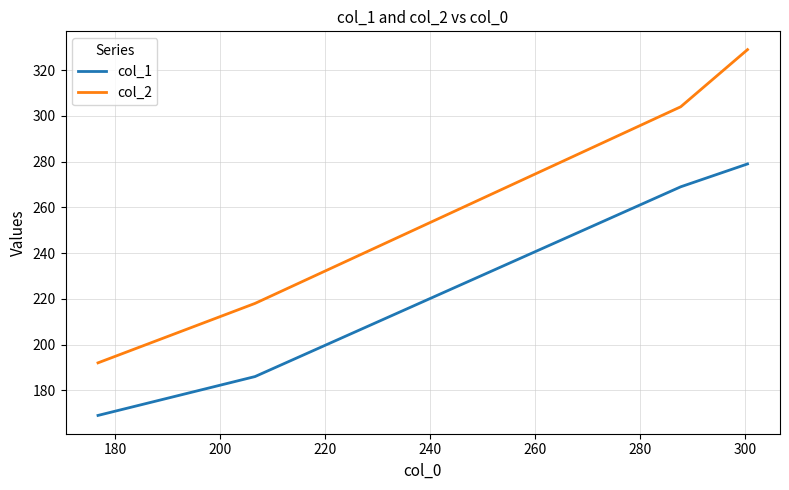

What is the sum of all col_2 values?

1043